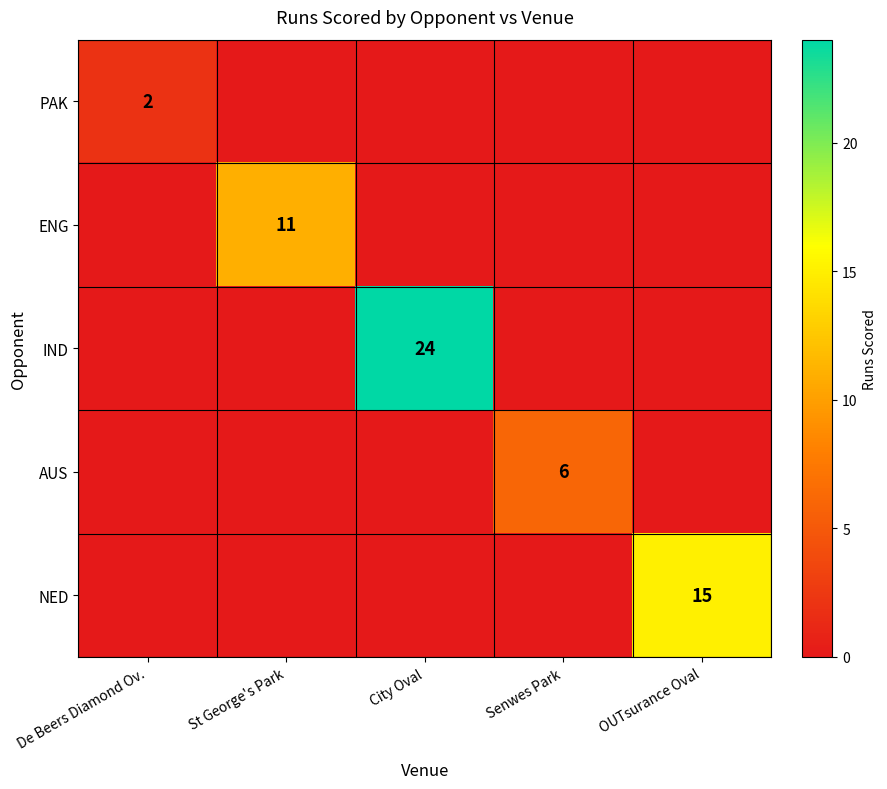

True or false: AUS has a value of 6 at Senwes Park.

True